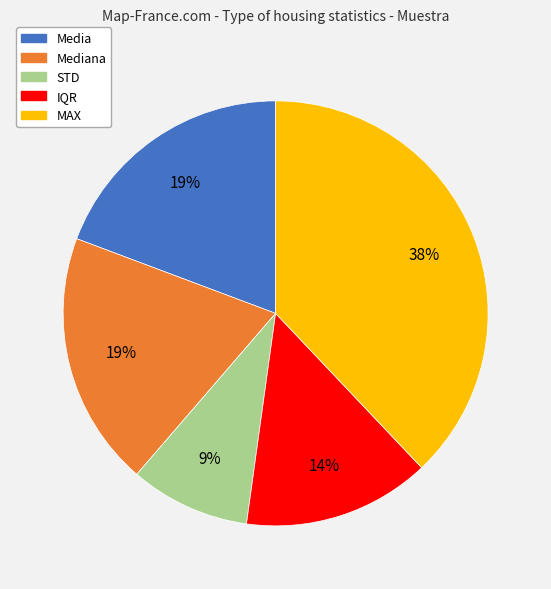

To the nearest percent, what is the difference between the largest and smallest slice percentages?

29%